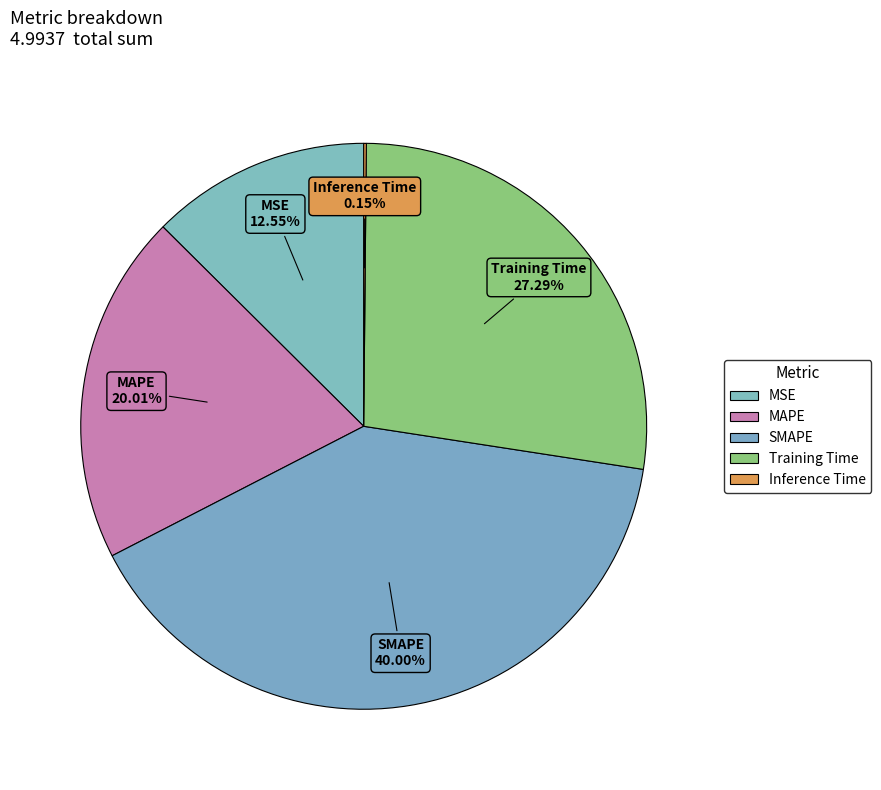

Does SMAPE represent more than half of the total?

No